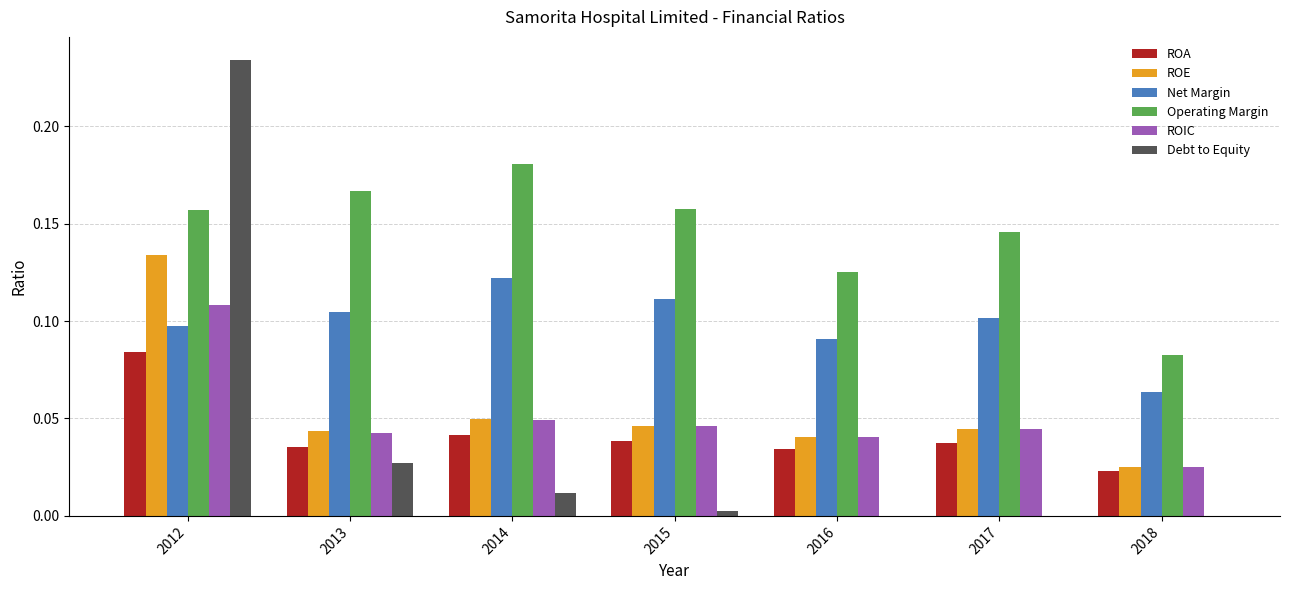

How many data points does each series have?

7